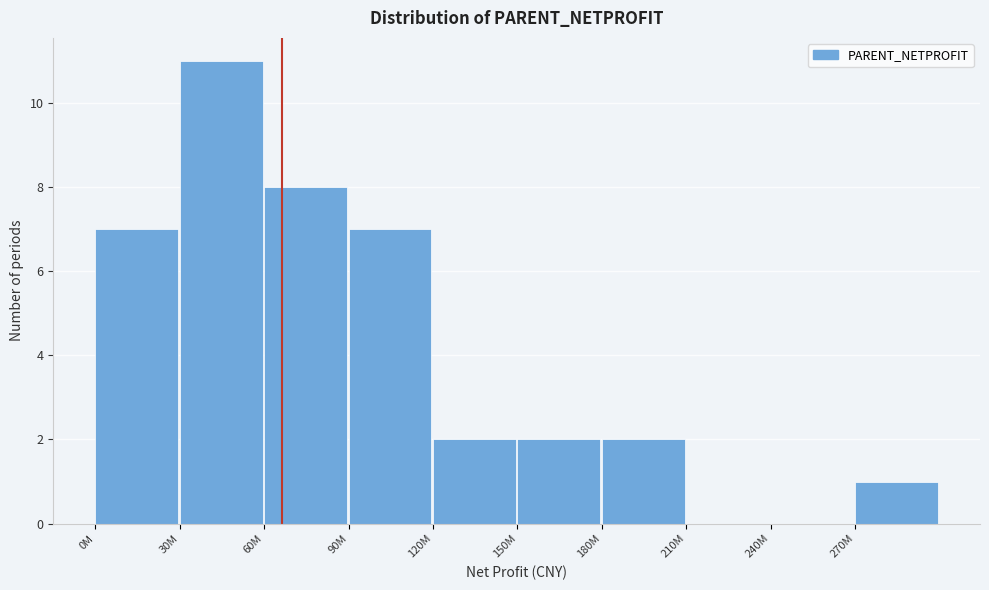

Reading left to right, extract all data points from this chart.

0M=7	30M=11	60M=8	90M=7	120M=2	150M=2	180M=2	210M=0	240M=0	270M=1